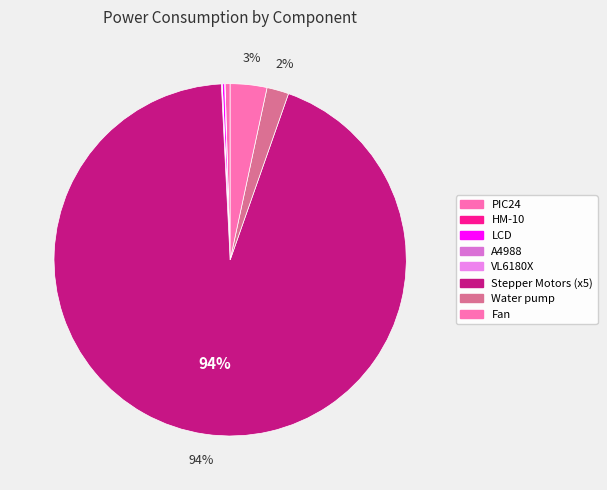

To the nearest percent, what is the difference between the largest and smallest slice percentages?

94%